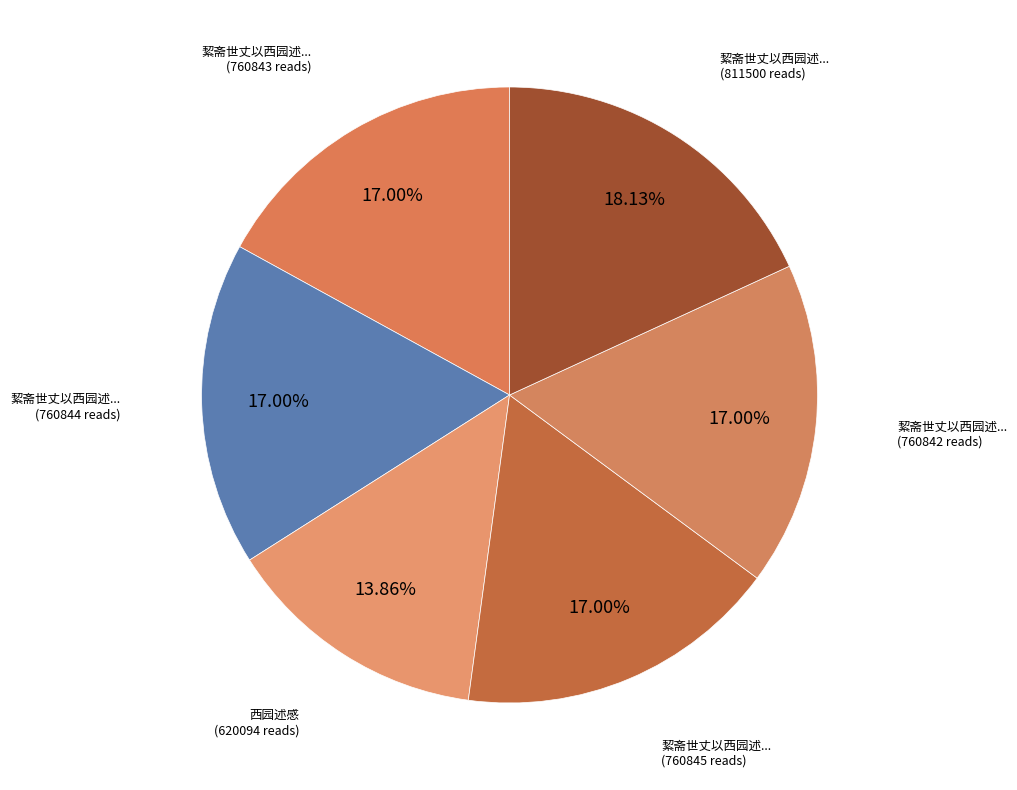

How many segments does this pie chart have?

6